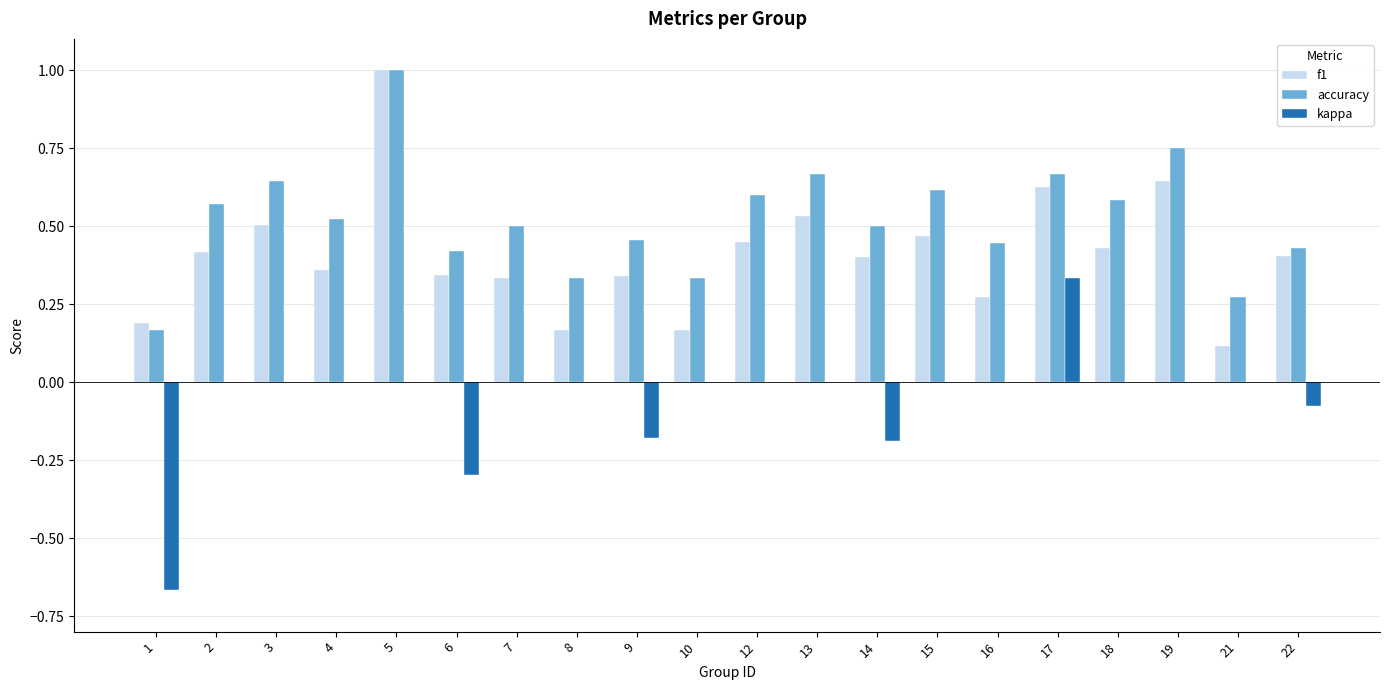

Which series changed the most between 3 and 12?

f1